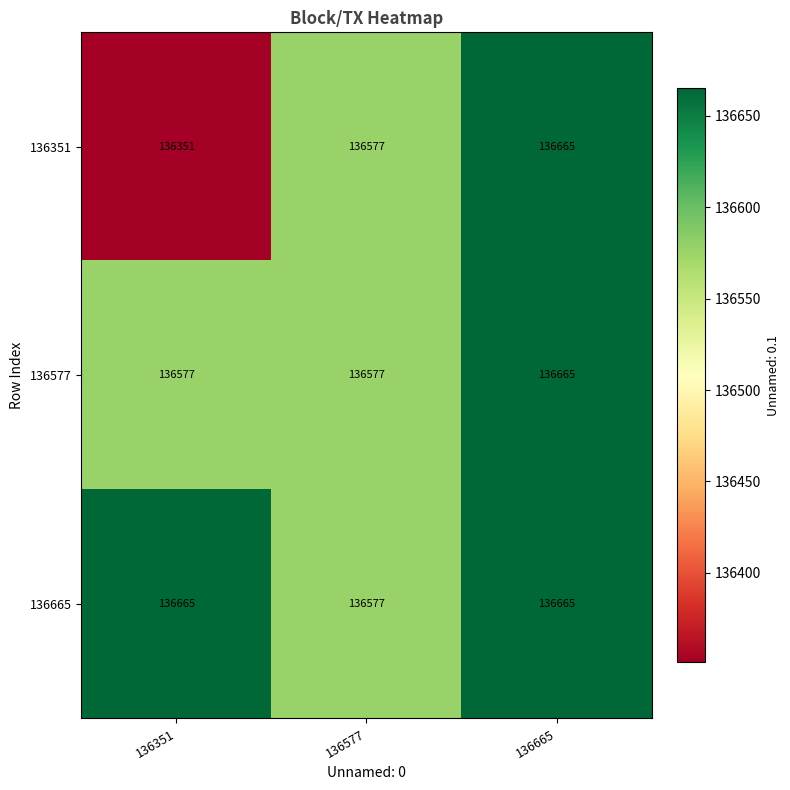

Is it true that 136665 equals 136665 at 136351?

True